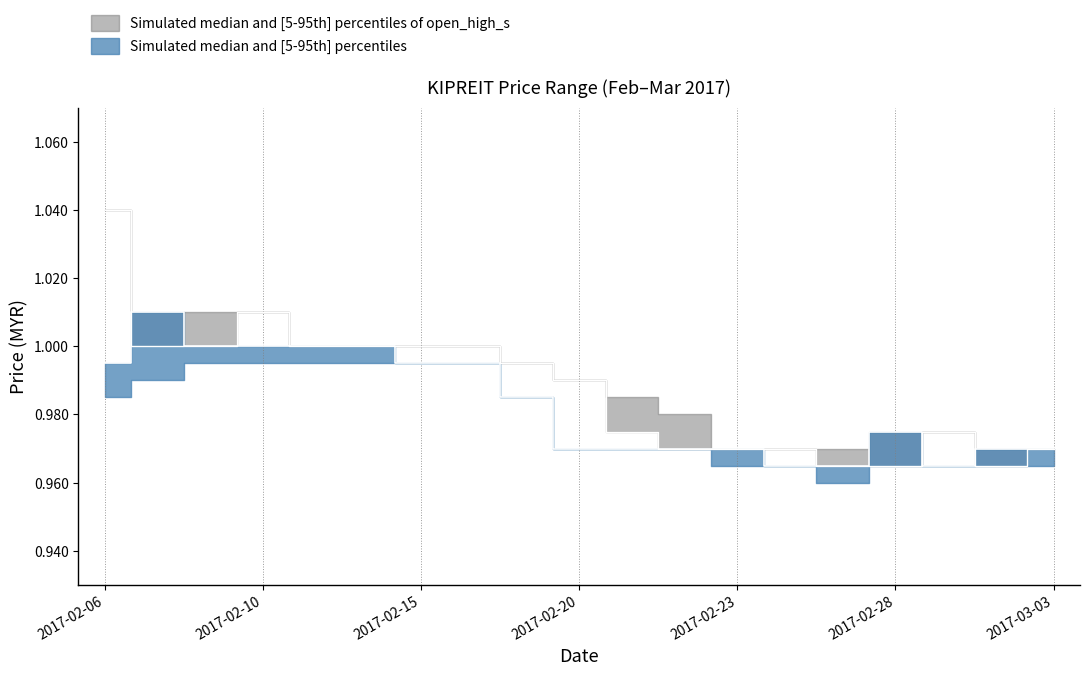

Read the close value at 2017-03-03.

1.0